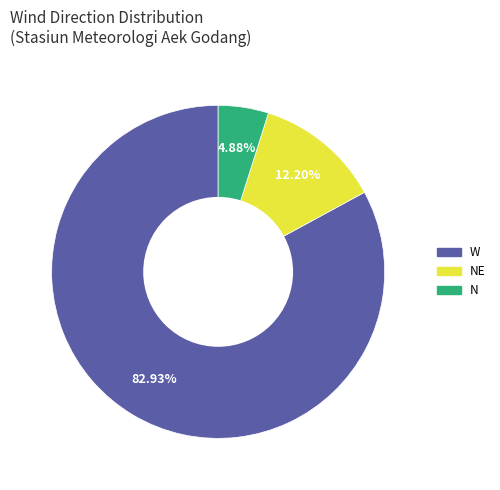

Do NE and N together represent more than half of the pie?

No